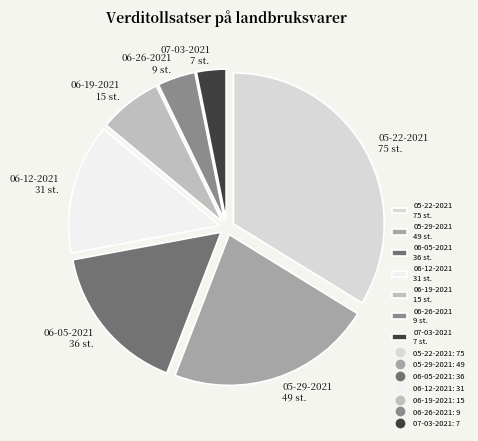

Is 06-05-2021 36 st. the majority of the pie?

No